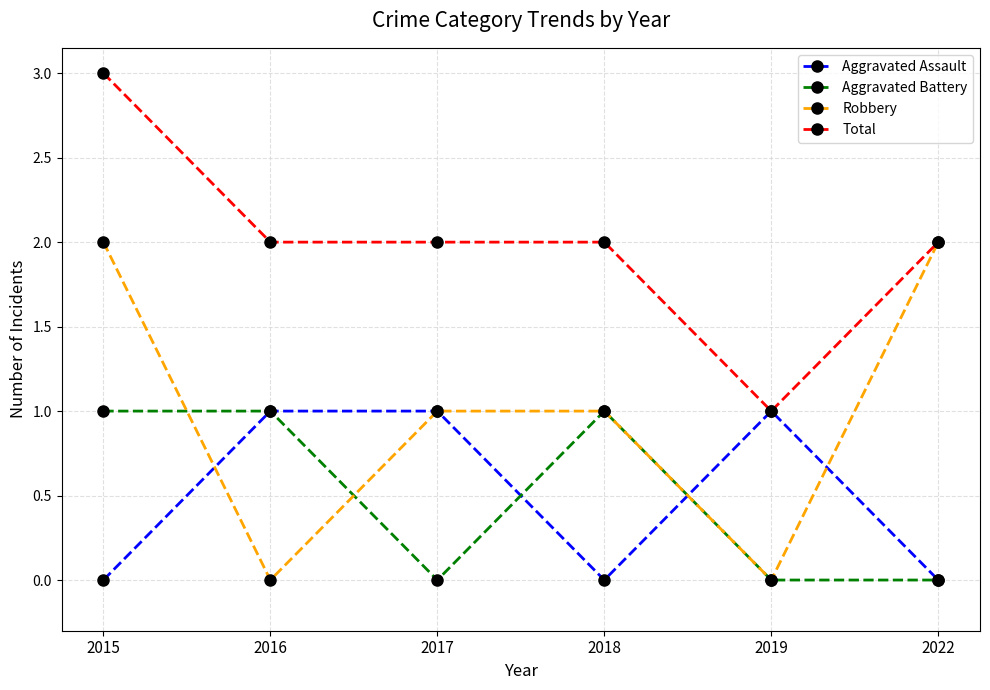

What is the maximum value shown in the chart?

3